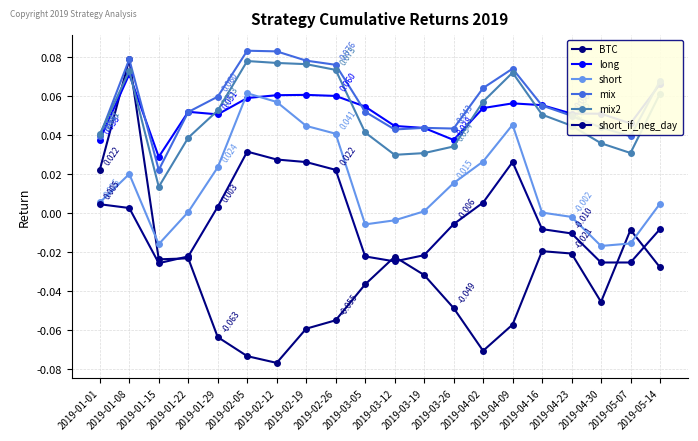

What position from the right is 2019-02-19?

13